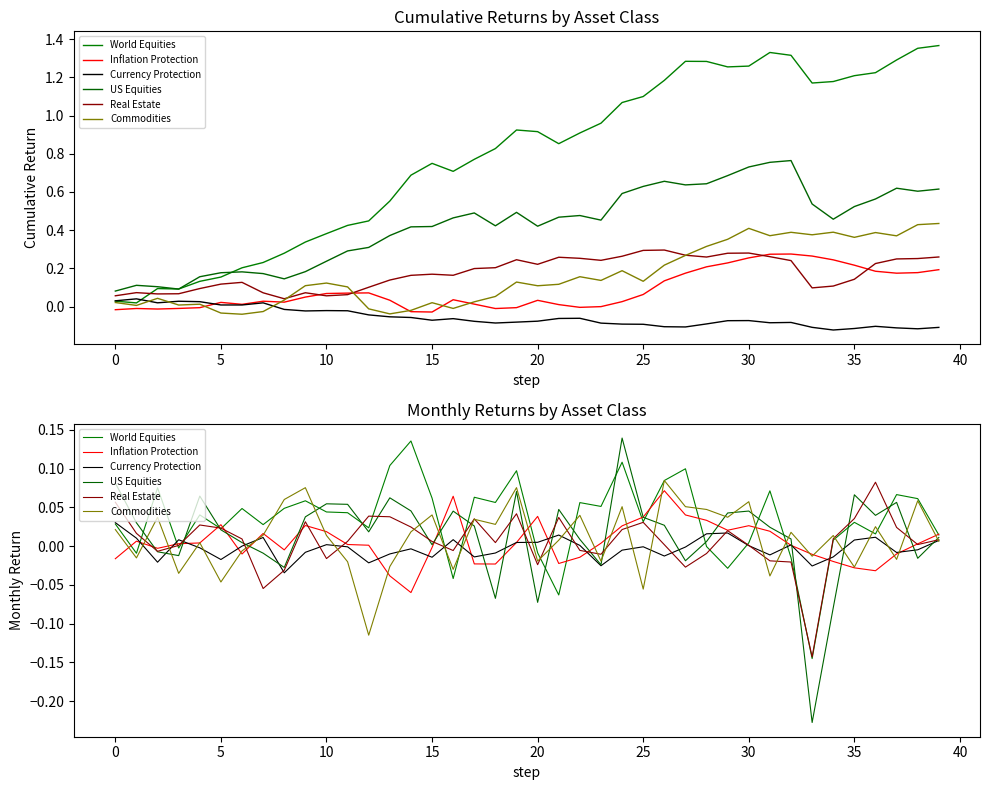

How many data points in US Equities are above 0?

29